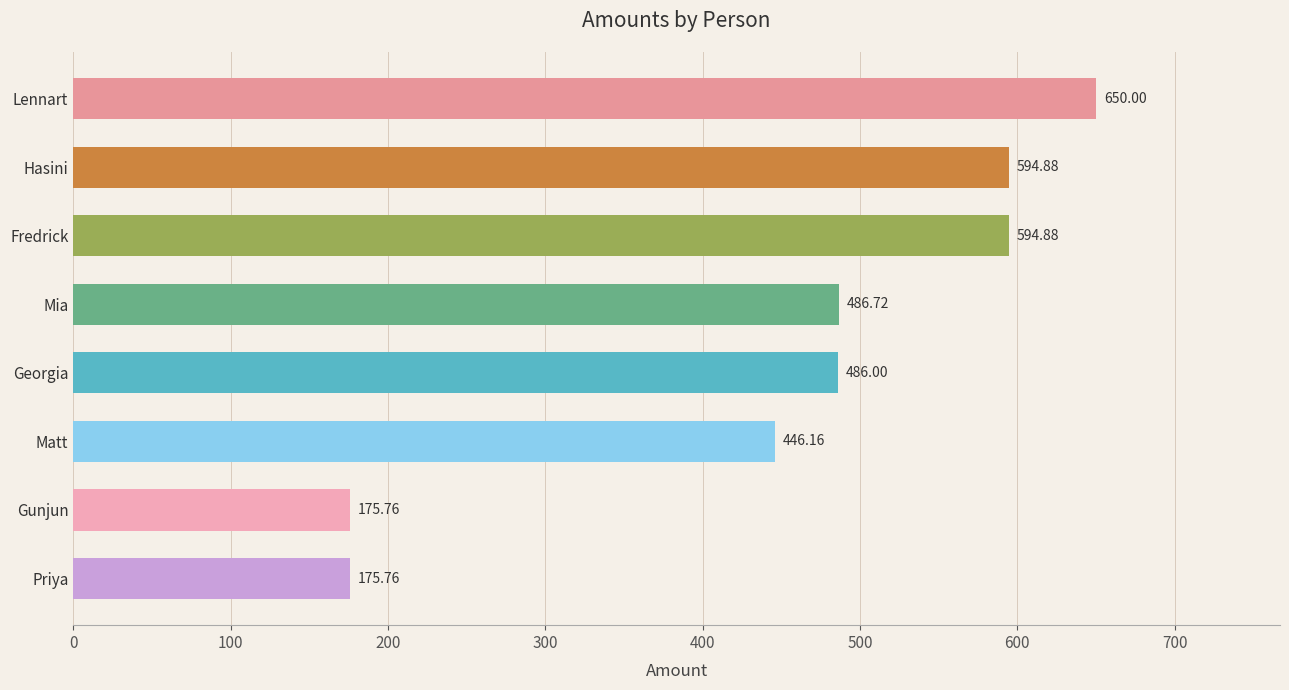

At which label is the value closest to 412?

Matt